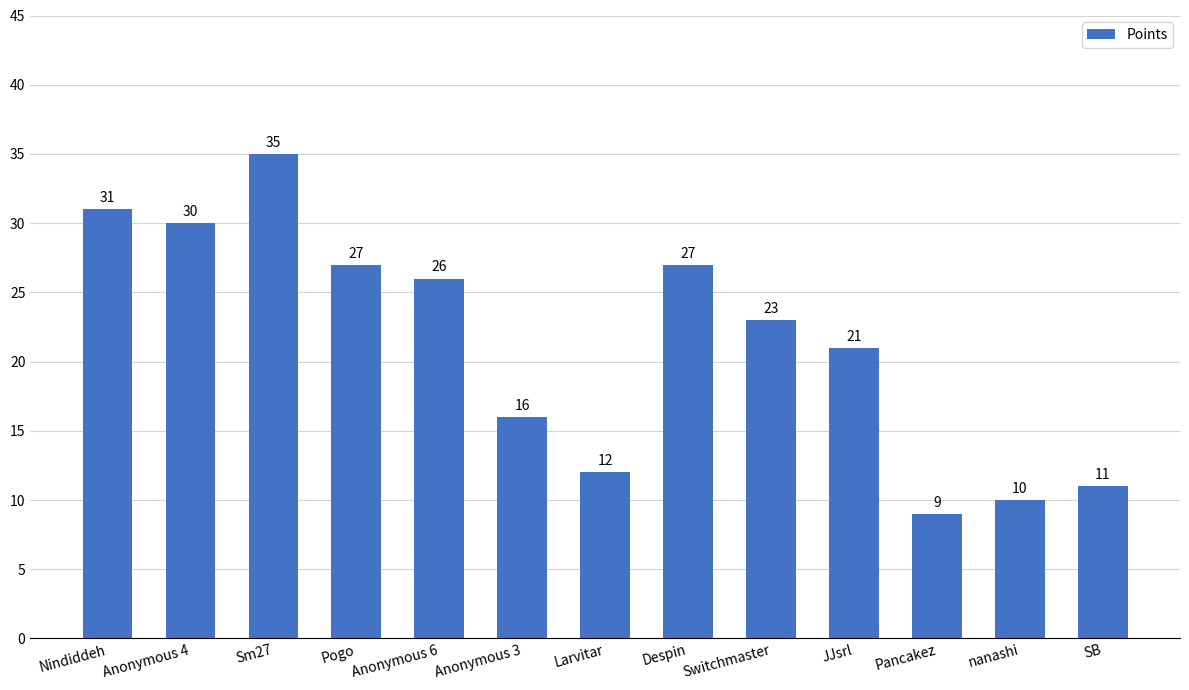

What is the difference between the maximum and second lowest values?

25